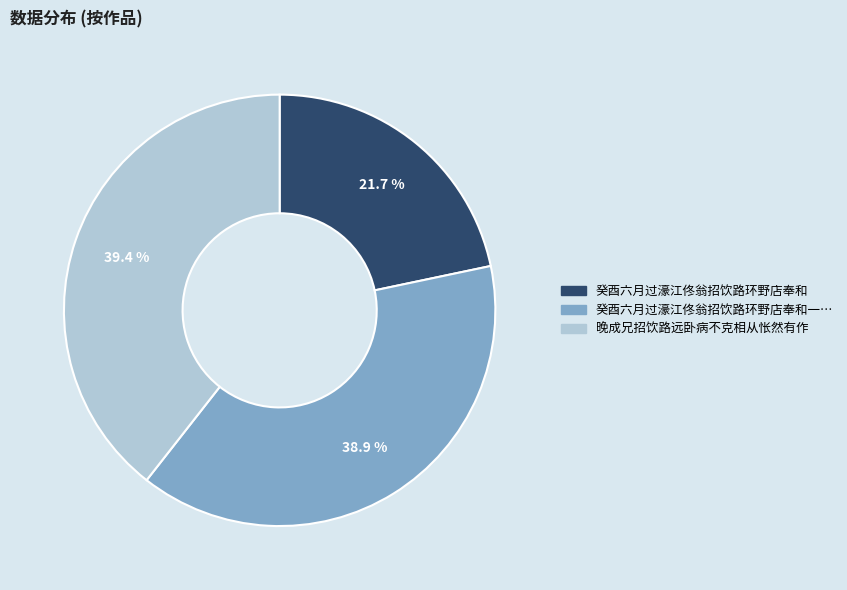

Does any single category account for the majority?

No